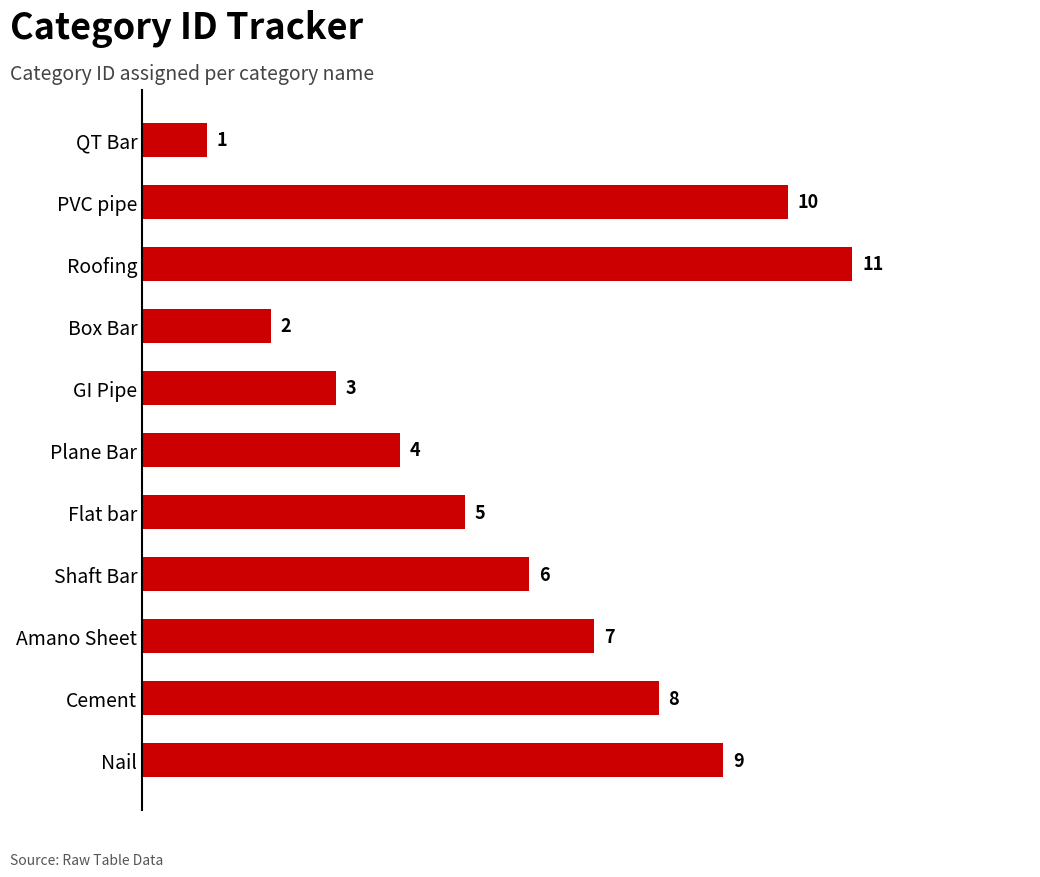

True or false: the data shows 7 at Amano Sheet.

True